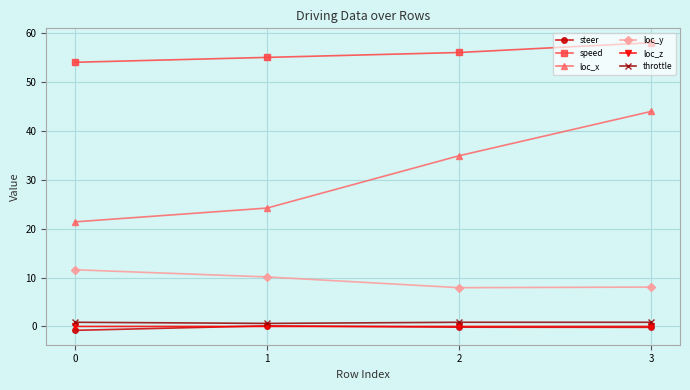

How many data points does each series have?

4